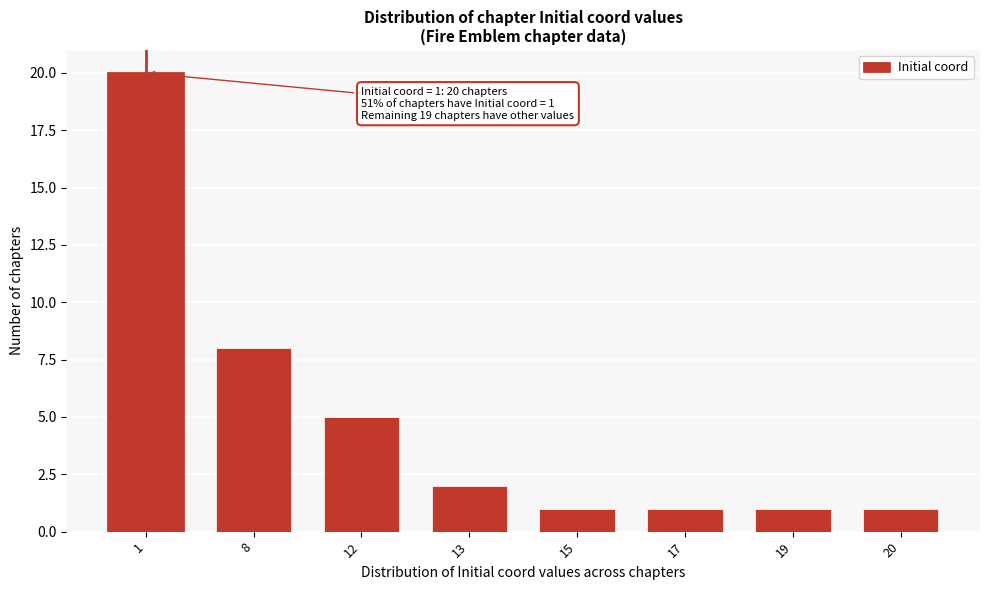

Reading left to right, what are all the values shown in this chart?

20	8	5	2	1	1	1	1